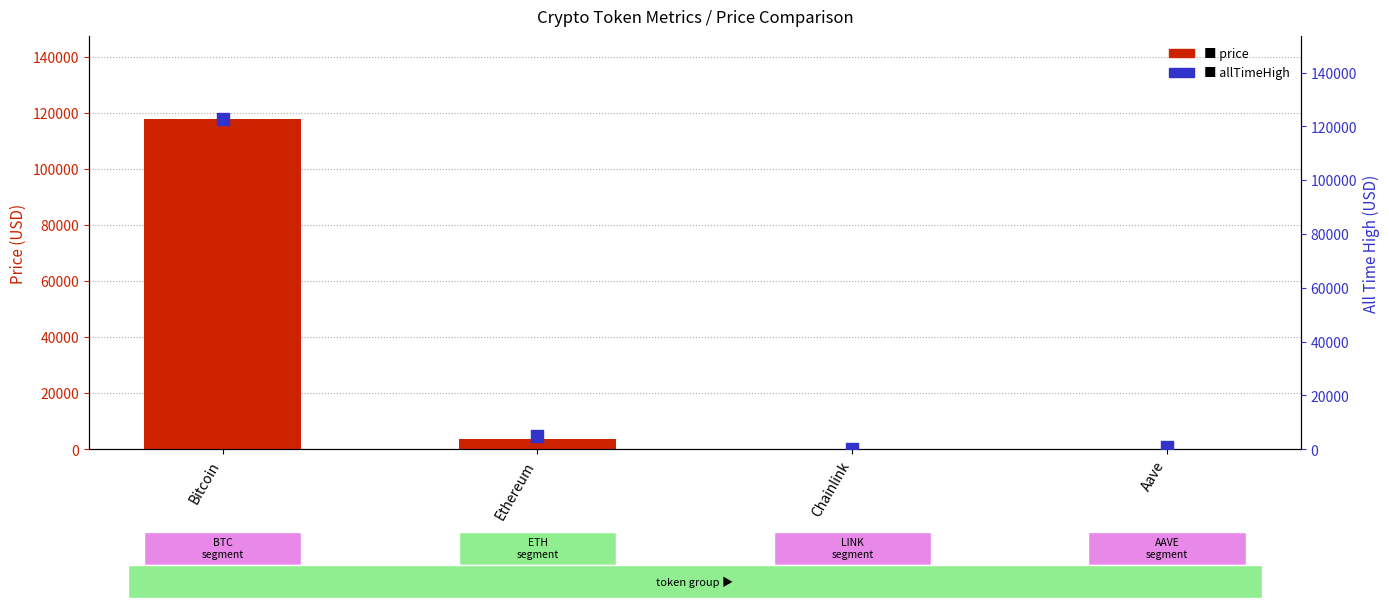

Which series has the widest spread of Y values?

allTimeHigh